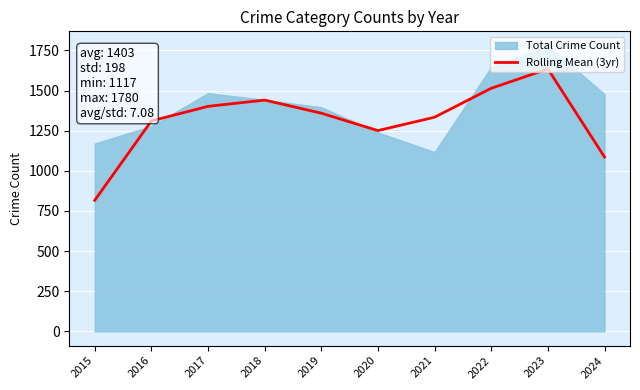

At which category does the chart reach its peak across all series?

2023